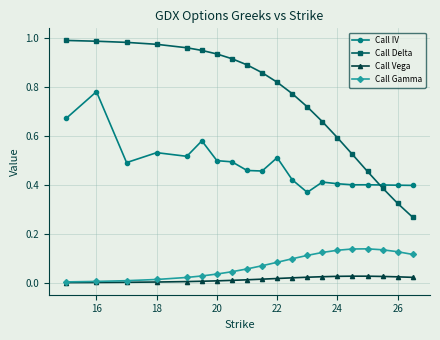

List the series in order of their peak value, lowest first.

Call Vega, Call Gamma, Call IV, Call Delta